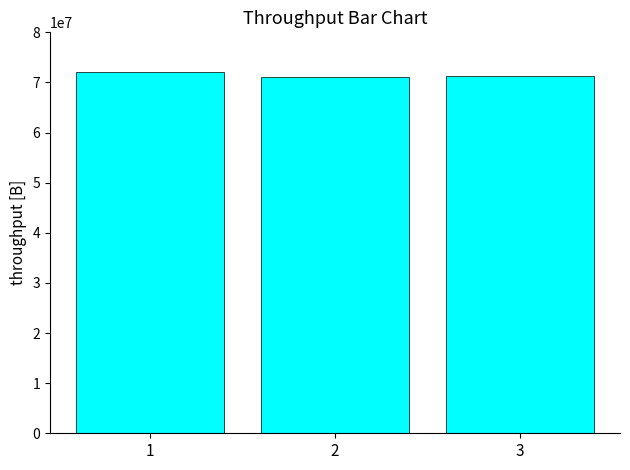

Are the bars horizontal?

No